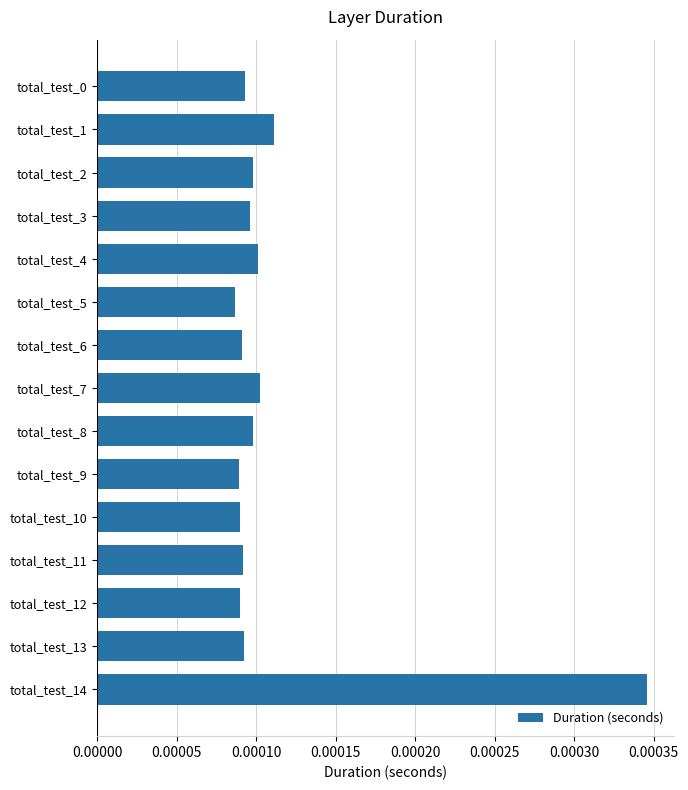

Count the values in the range 0 to 1.

15